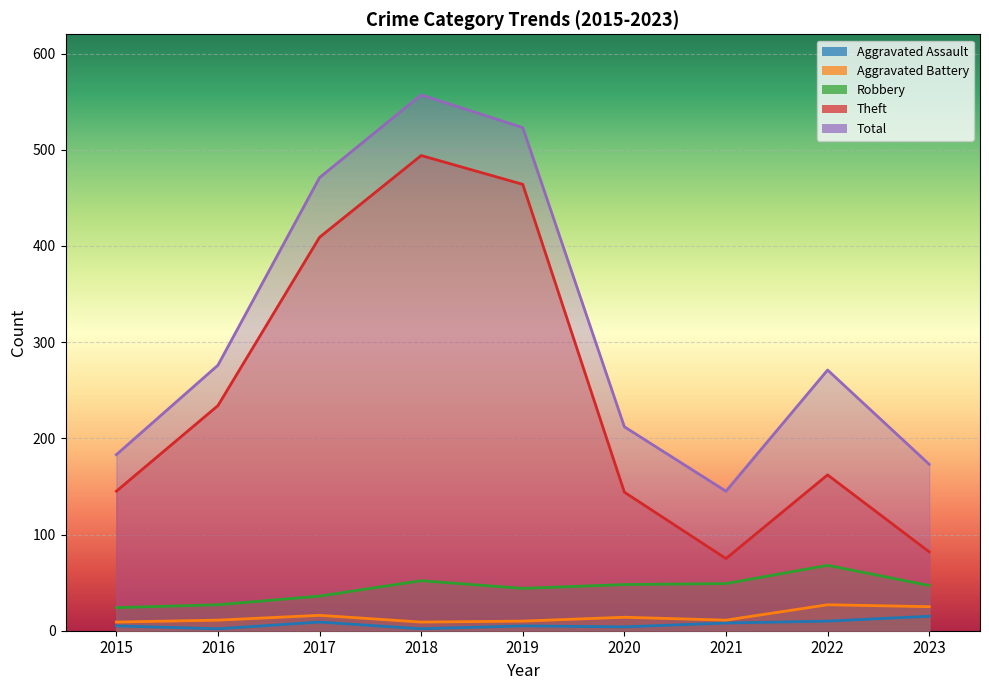

Where is Robbery nearest to the value 46?

2023